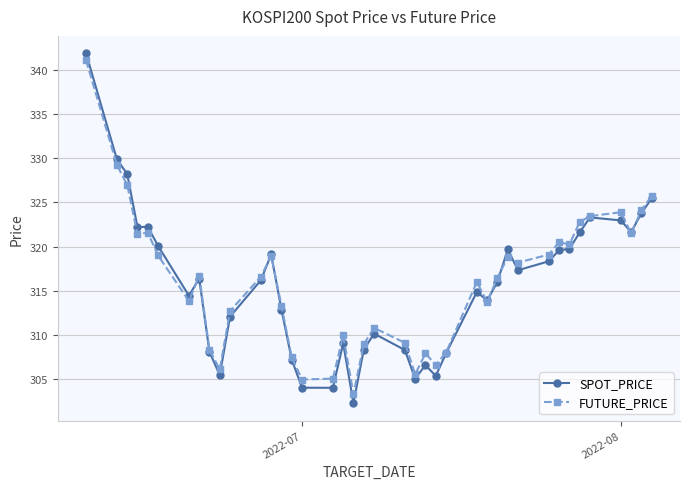

What is the highest value of the SPOT_PRICE series?

341.9